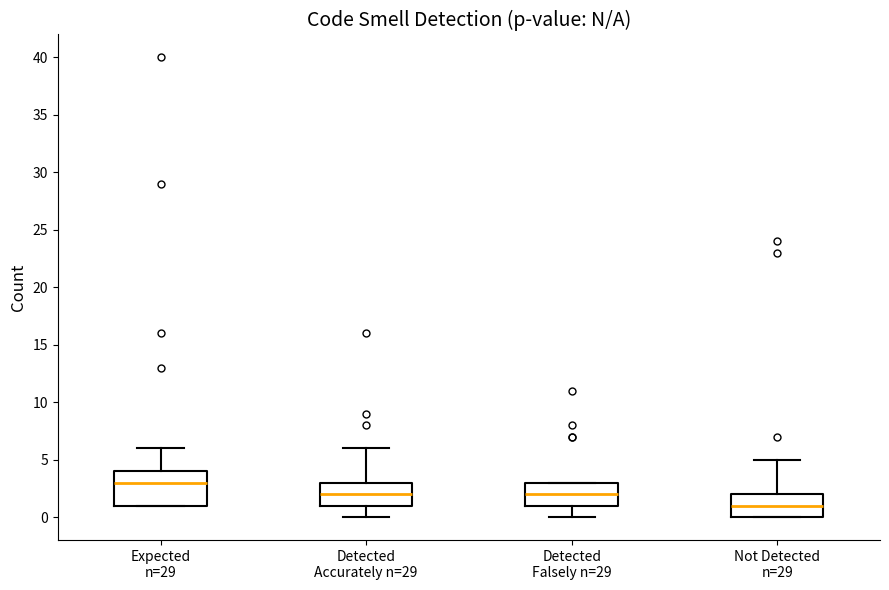

Comparing the boxes themselves (not the whiskers), which one is the tallest?

Expected n=29